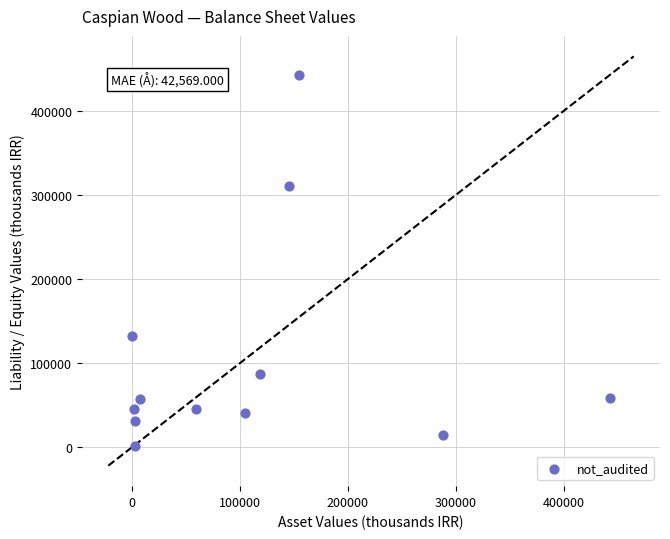

What is the range of X values (max minus min)?

442525